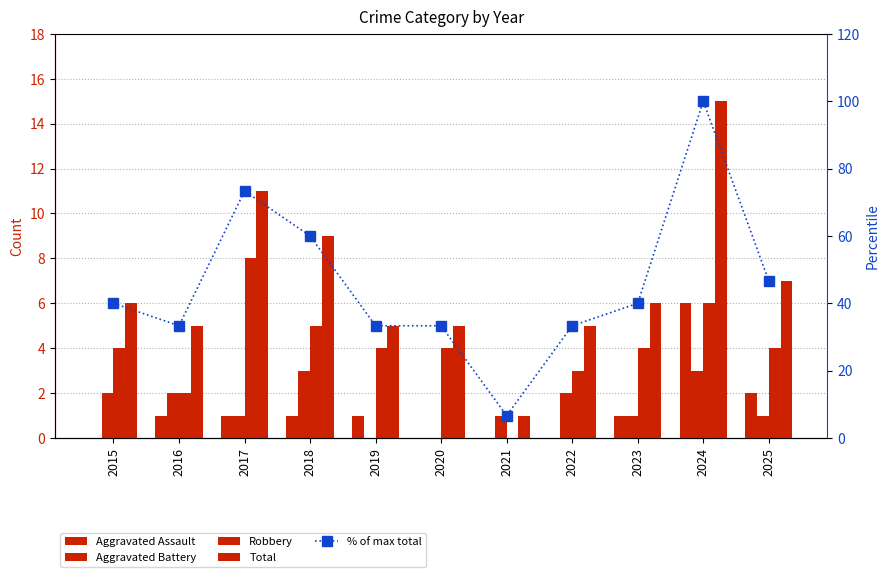

Reading left to right, list all the values displayed in this chart.

Aggravated Assault: 2015=0.0	2016=1.0	2017=1.0	2018=1.0	2019=1.0	2020=0.0	2021=0.0	2022=0.0	2023=1.0	2024=6.0	2025=2.0
Aggravated Battery: 2015=2.0	2016=2.0	2017=1.0	2018=3.0	2019=0.0	2020=0.0	2021=1.0	2022=2.0	2023=1.0	2024=3.0	2025=1.0
Robbery: 2015=4.0	2016=2.0	2017=8.0	2018=5.0	2019=4.0	2020=4.0	2021=0.0	2022=3.0	2023=4.0	2024=6.0	2025=4.0
Total: 2015=6.0	2016=5.0	2017=11.0	2018=9.0	2019=5.0	2020=5.0	2021=1.0	2022=5.0	2023=6.0	2024=15.0	2025=7.0
% of max total: 2015=40.0	2016=33.3	2017=73.3	2018=60.0	2019=33.3	2020=33.3	2021=6.7	2022=33.3	2023=40.0	2024=100.0	2025=46.7